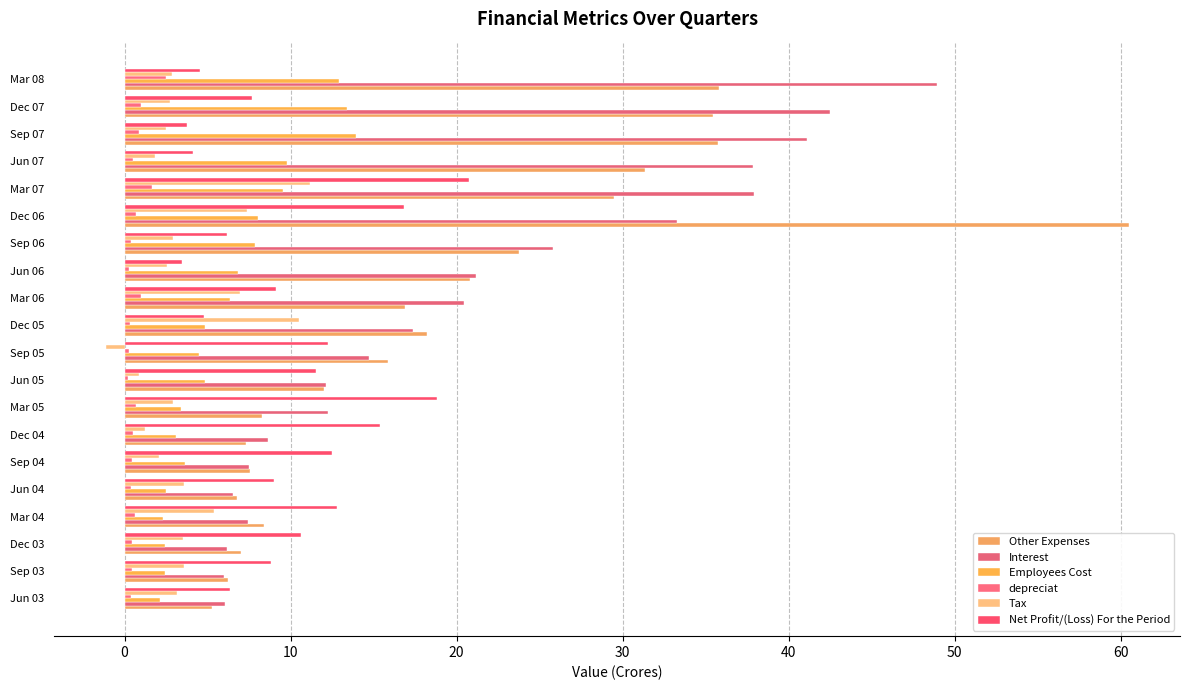

How many data points does each series have?

20